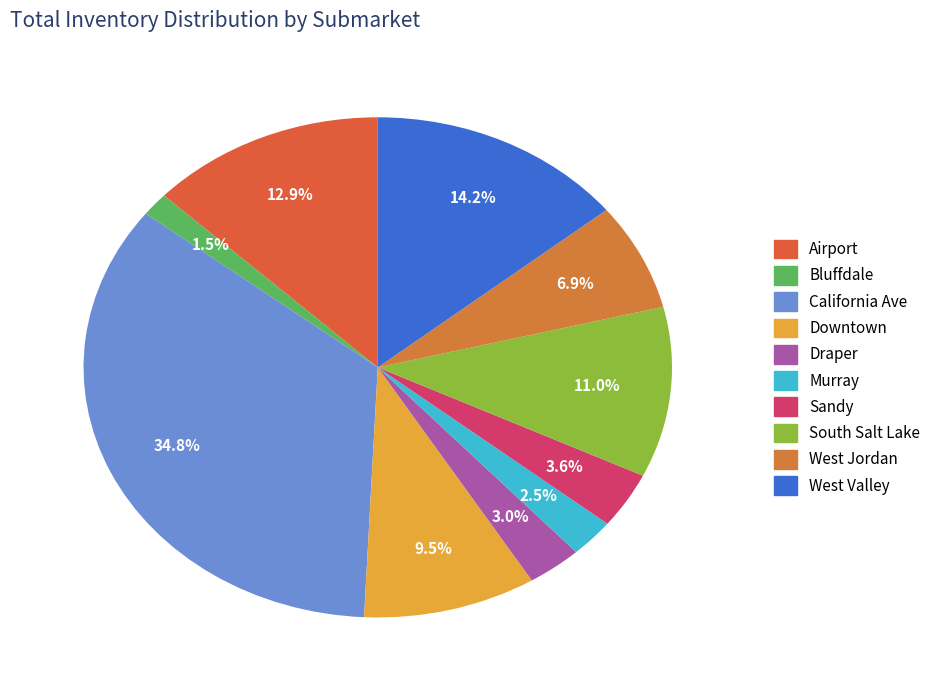

Which category has the biggest portion of the pie?

California Ave